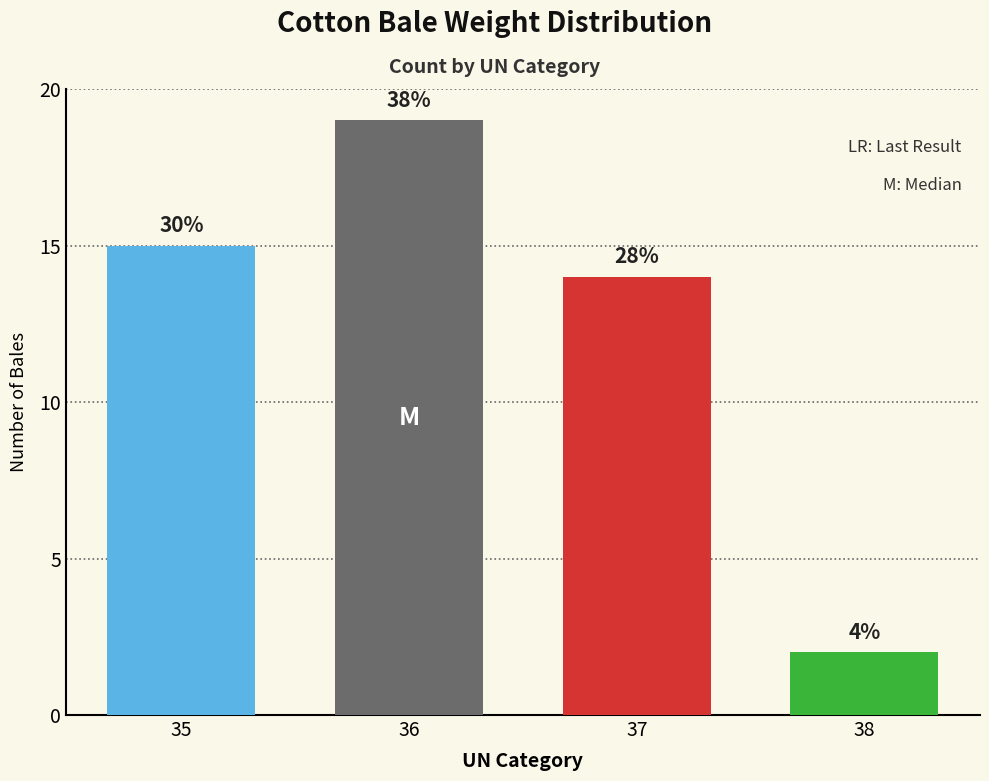

What is the value of the 2nd bar from the left?

19